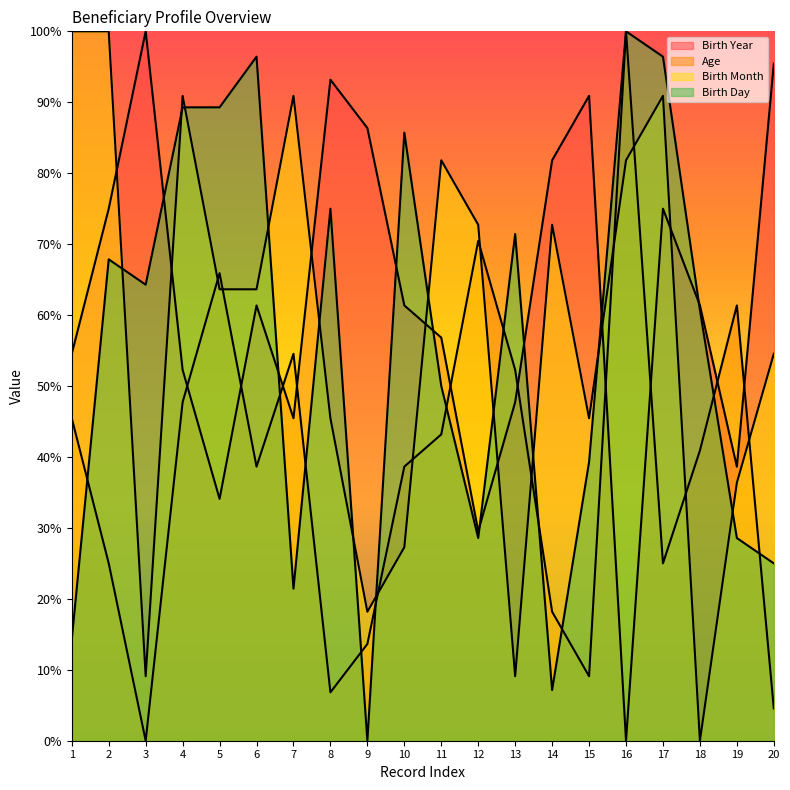

What is the difference between the Age values at 9 and 12?

56.8